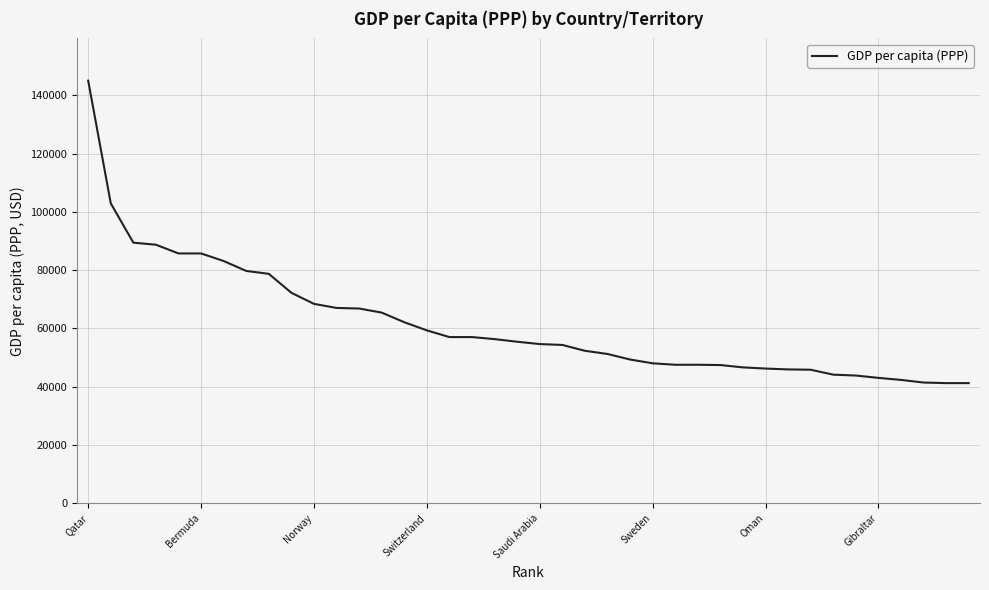

What is the minimum value shown in the chart?

41200